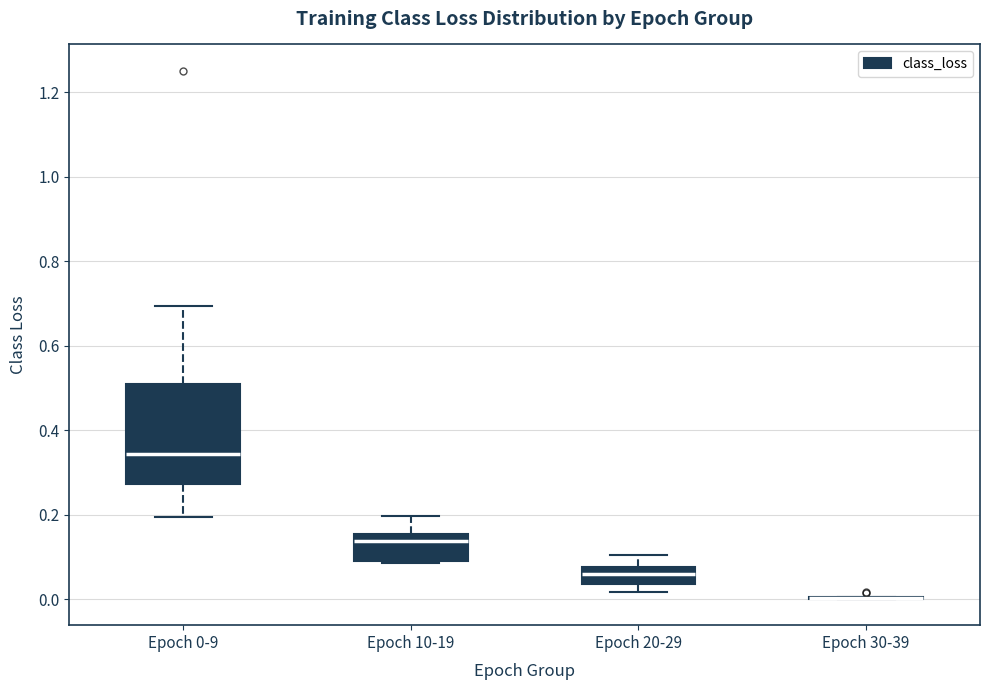

Where does the median line of the box for Epoch 20-29 sit on the y-axis? The values are not printed on the chart, so give them approximately, as read against the axis.

0.06